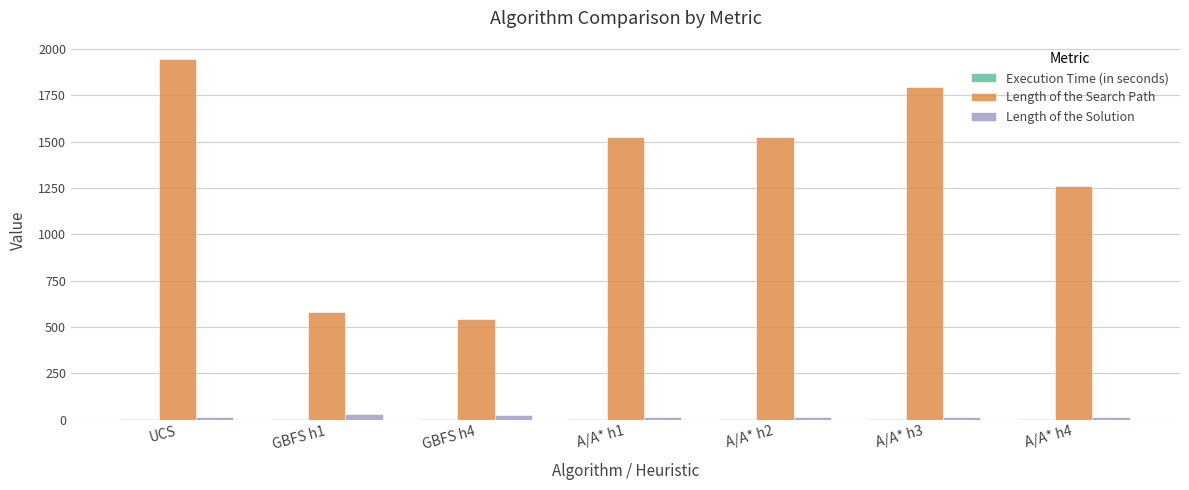

Which series has the largest total across all categories?

Length of the Search Path